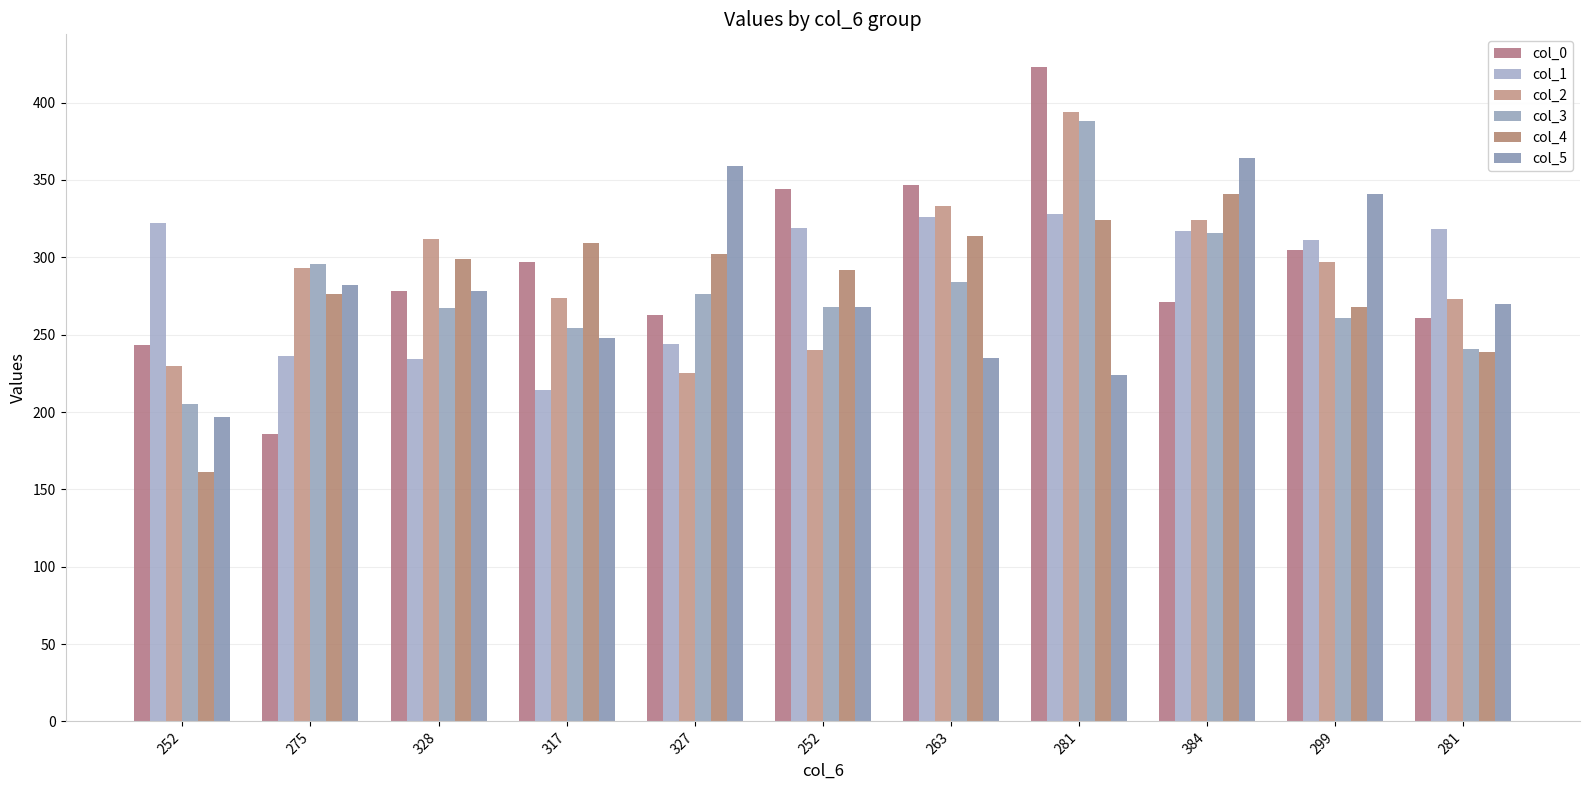

How many data points in col_4 are less than 299?

5